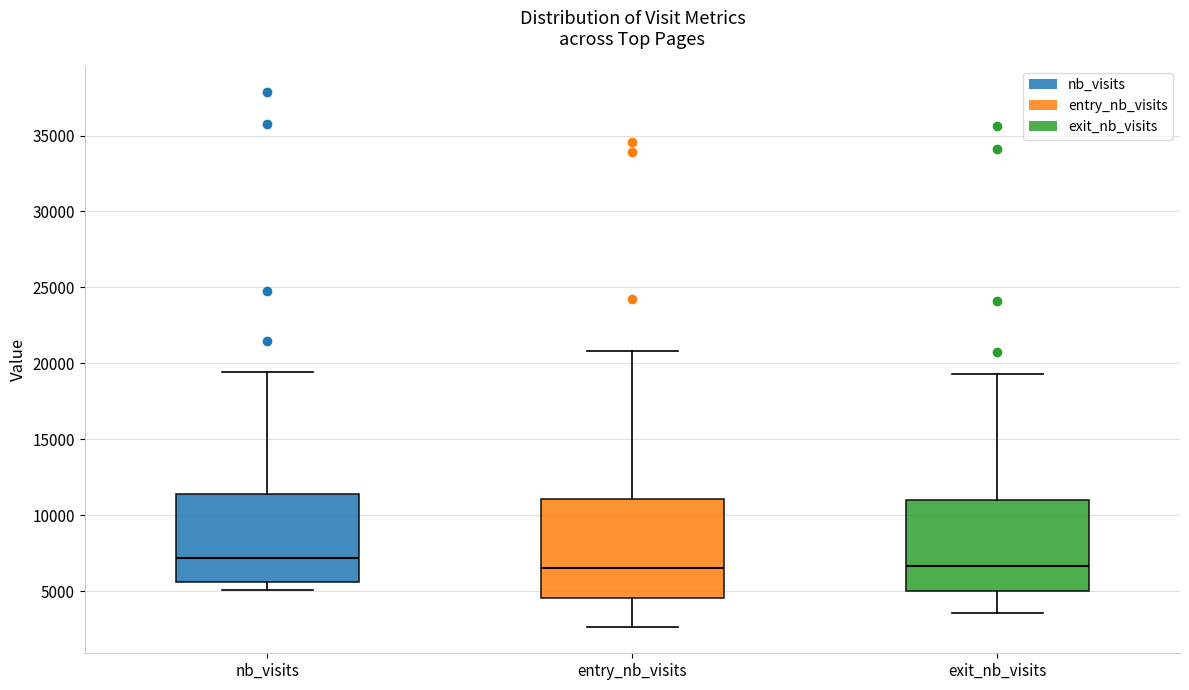

Where is the lower edge of the box for nb_visits on the y-axis? The values are not printed on the chart, so give them approximately, as read against the axis.

5500